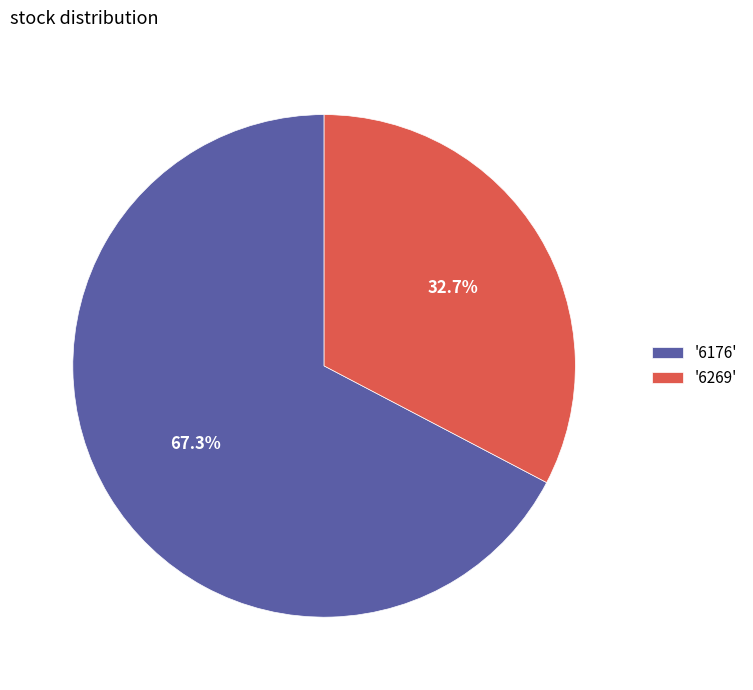

Do '6269' and '6176' together represent more than half of the pie?

Yes